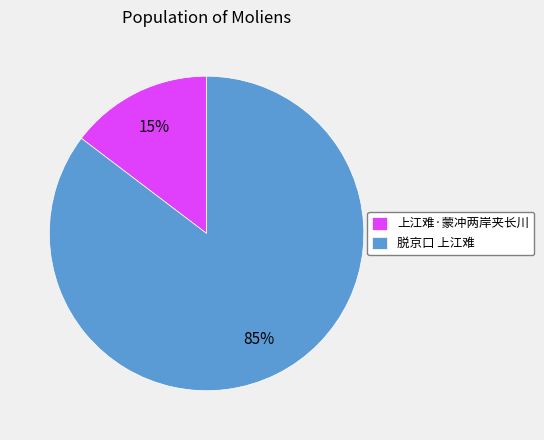

Is the sum of 上江难·蒙冲两岸夹长川 and 脱京口 上江难 greater than half?

Yes